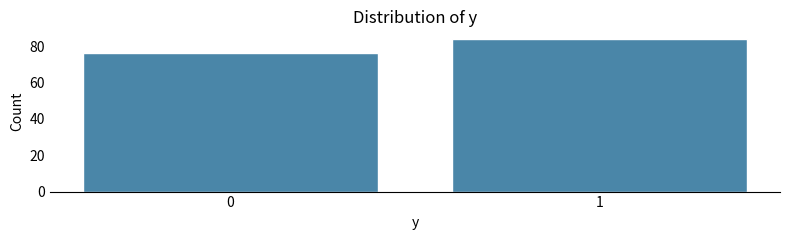

Reading left to right, list all the values displayed in this chart.

0=76	1=84